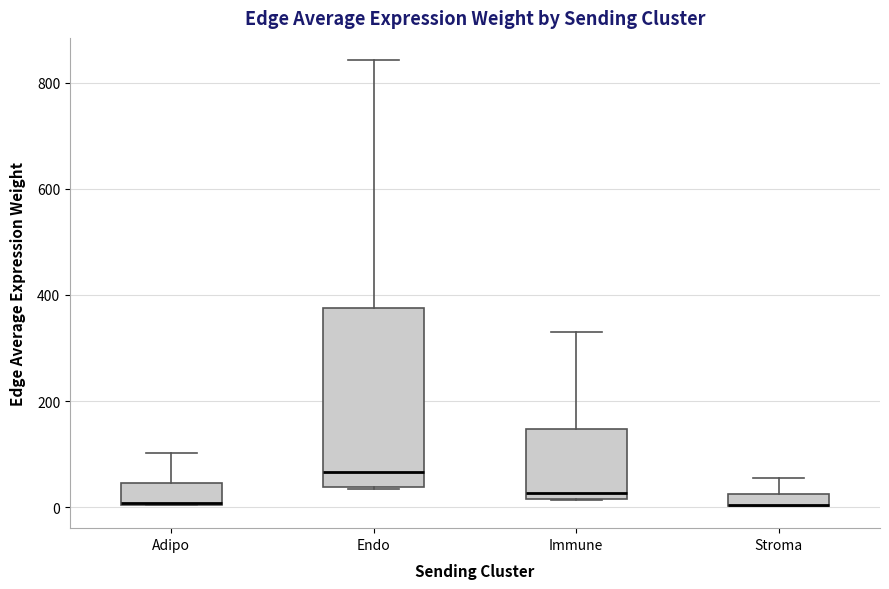

Which box is the tallest, from its lower edge to its upper edge?

Endo